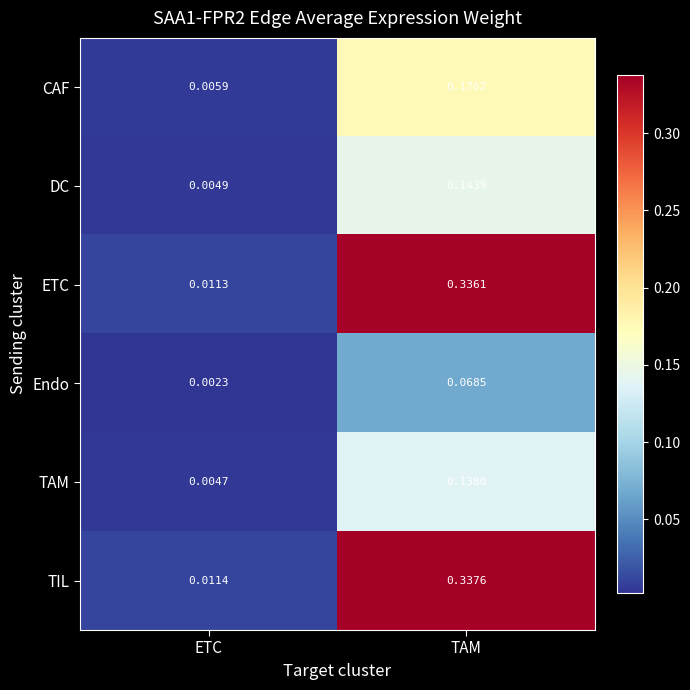

Which series changed the most between ETC and TAM?

TIL